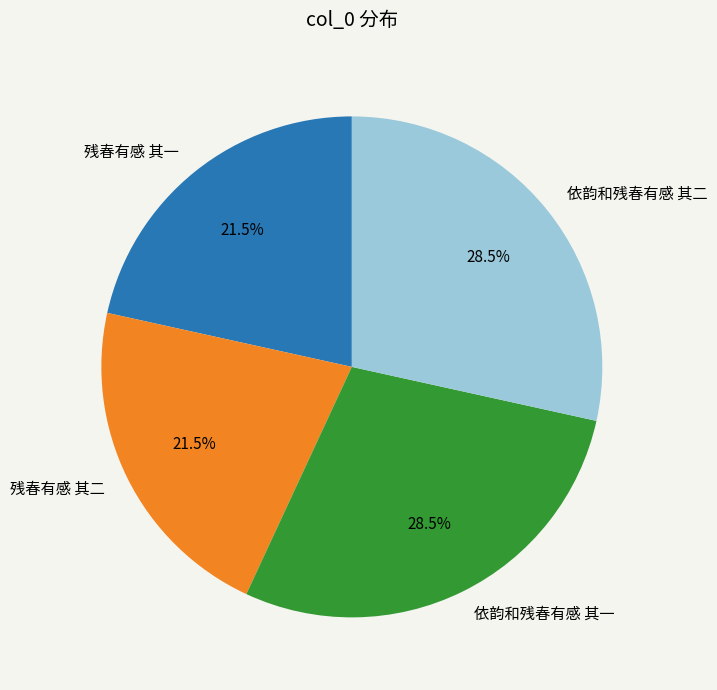

Between 依韵和残春有感 其一 and 残春有感 其一, which is larger?

依韵和残春有感 其一